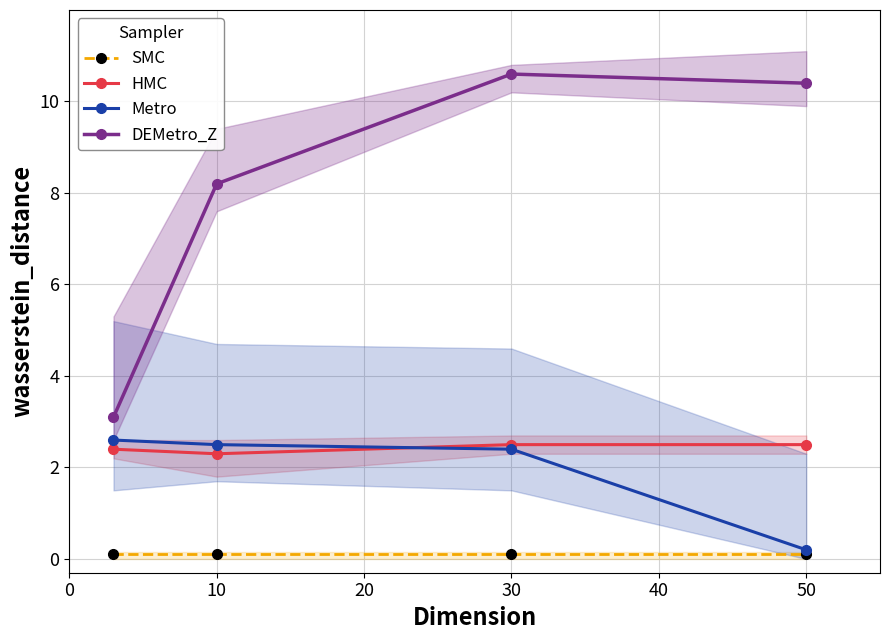

True or false: DEMetro_Z has more than 0 points higher than both neighbors.

True